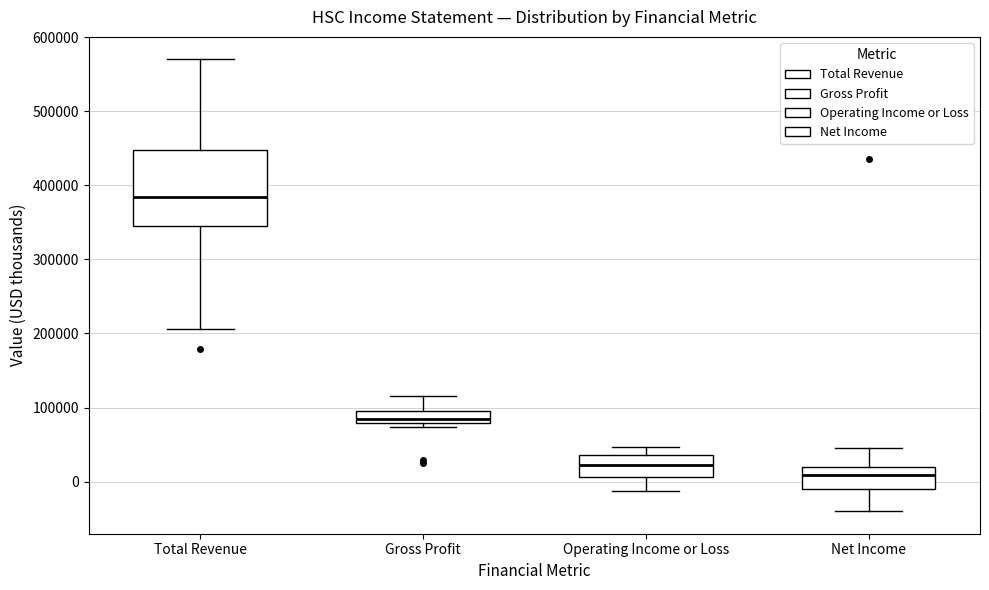

Reading left to right, read every box against the y-axis: the position of its median line, the range the box covers, and the ends of its whiskers. The values are not printed on the chart, so give them approximately, as read against the axis.

Total Revenue: median 380000, box 350000 to 450000, whiskers 210000 to 570000
Gross Profit: median 80000 (just above the box's lower edge), box 80000 to 100000, whiskers 70000 to 120000
Operating Income or Loss: median 20000, box 10000 to 40000, whiskers -10000 to 50000
Net Income: median 10000, box -10000 to 20000, whiskers -40000 to 50000